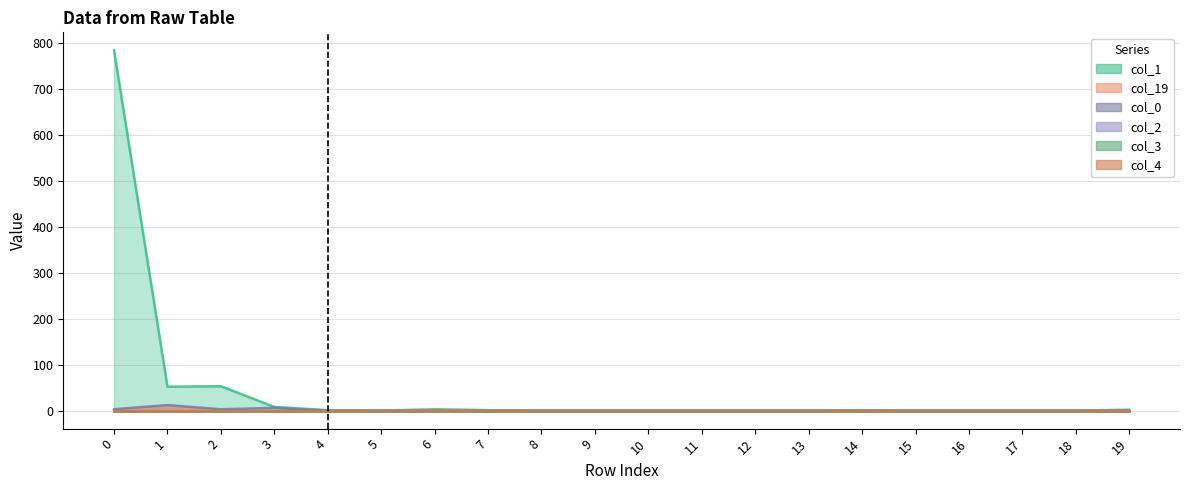

What is the sum of all col_0 values?

24